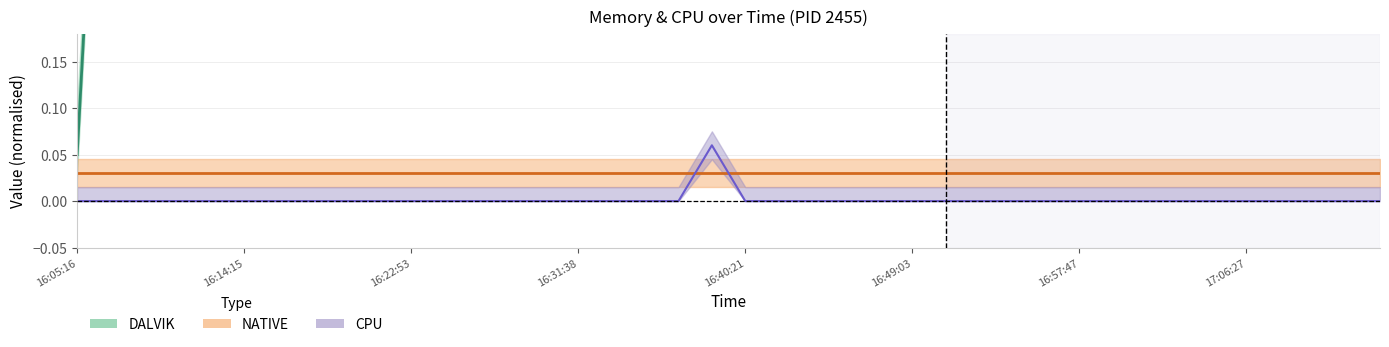

Between 16:57:47 and 16:31:38, which is larger?

16:57:47